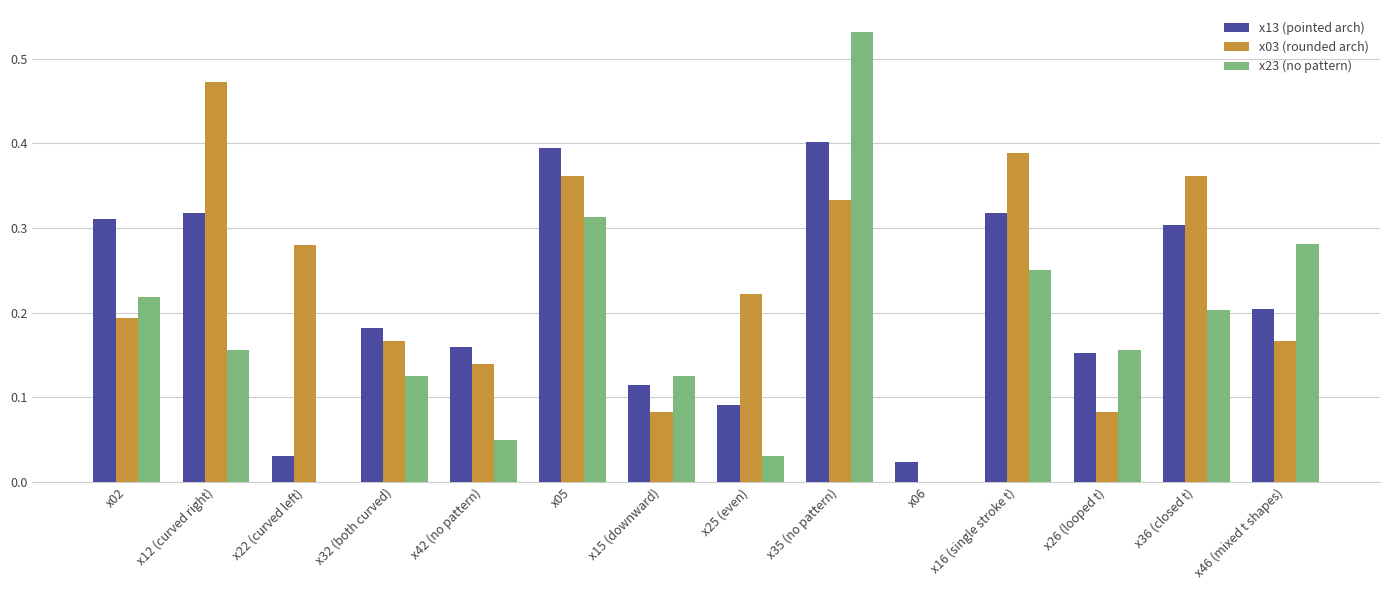

Which series has the largest total across all categories?

x03 (rounded arch)